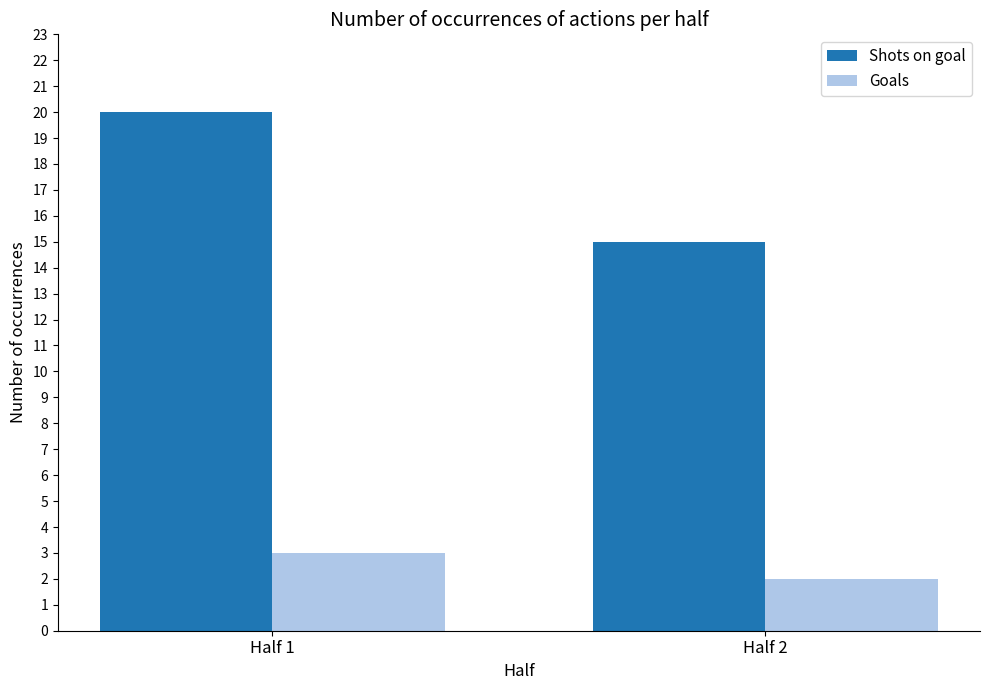

What are all the series names shown in the legend?

Shots on goal, Goals